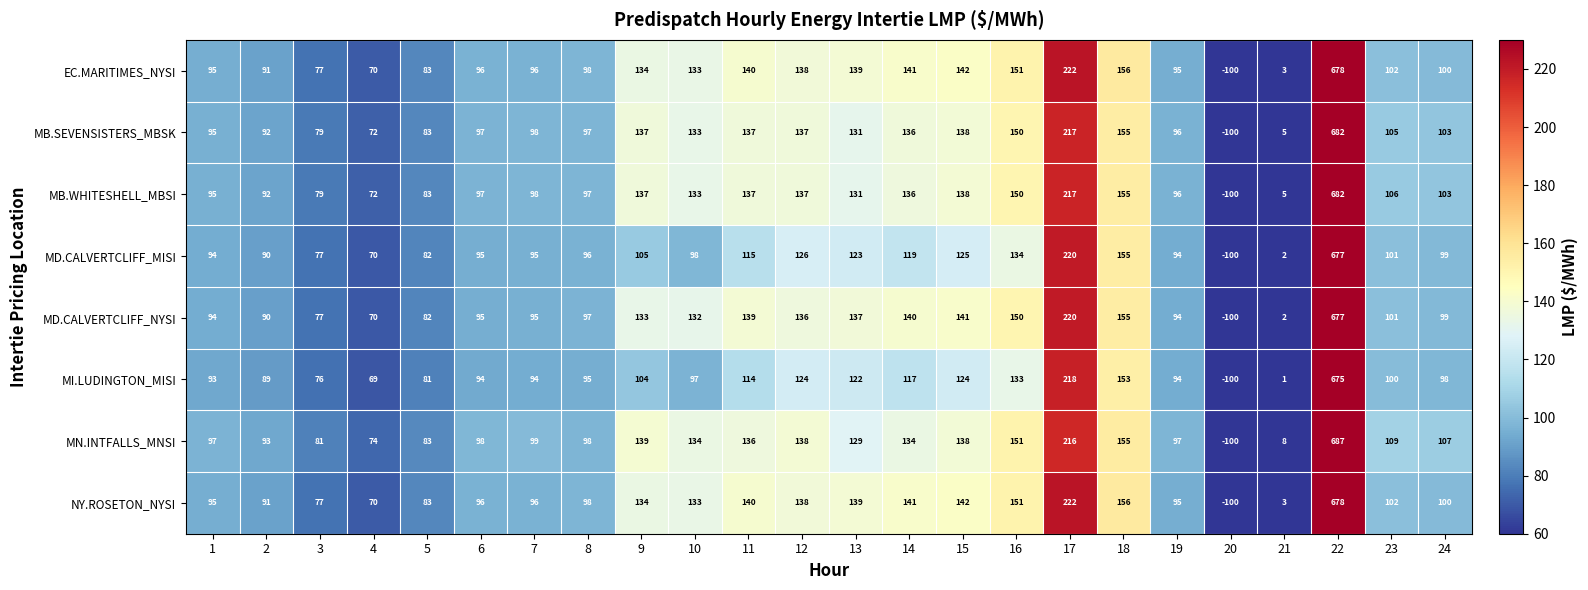

True or false: EC.MARITIMES_NYSI has a value of 130 at 3.

False